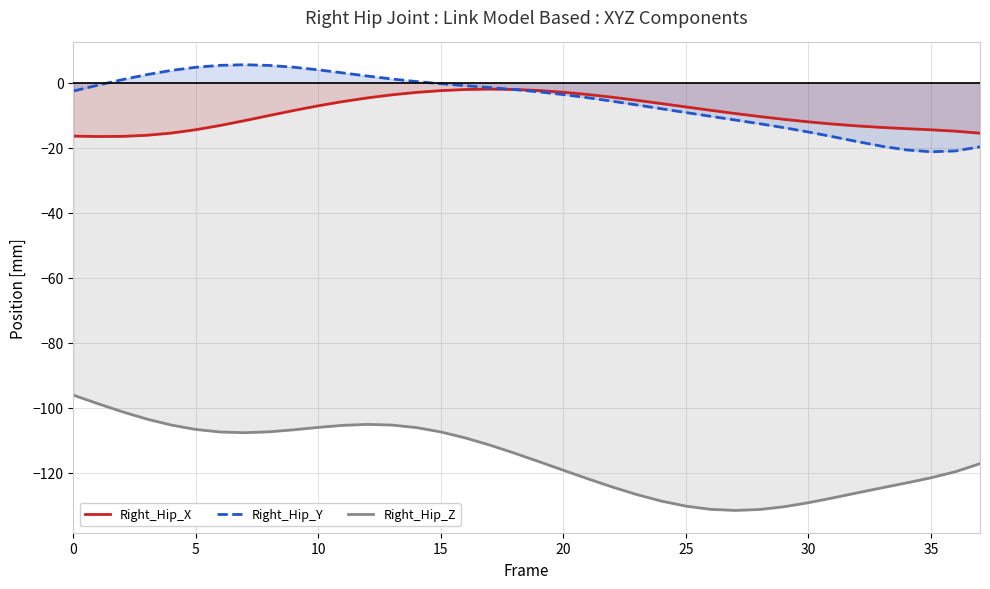

True or false: Right_Hip_Y and Right_Hip_Z cross at least once.

False